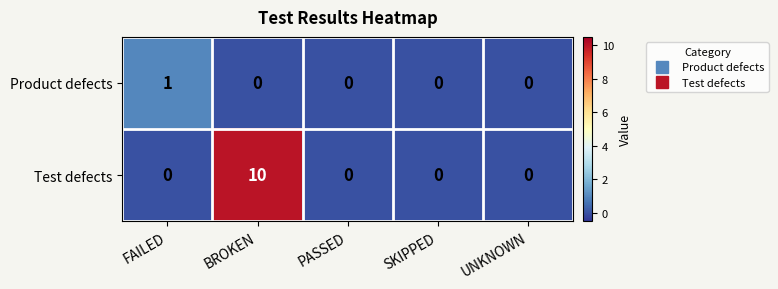

What is the sum of the Test defects values at PASSED and BROKEN?

10